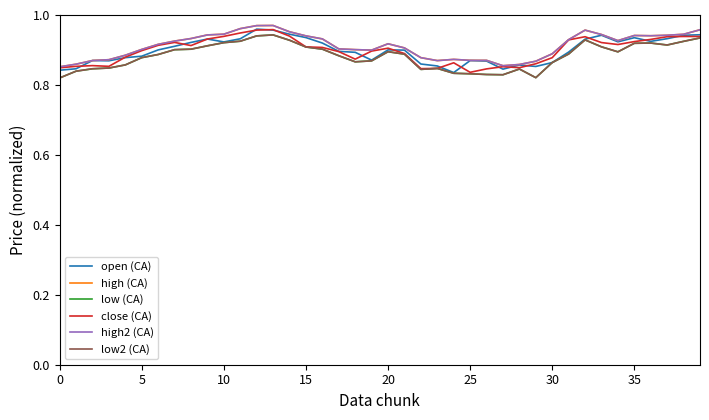

Does the chart display data point markers on the line(s)?

No